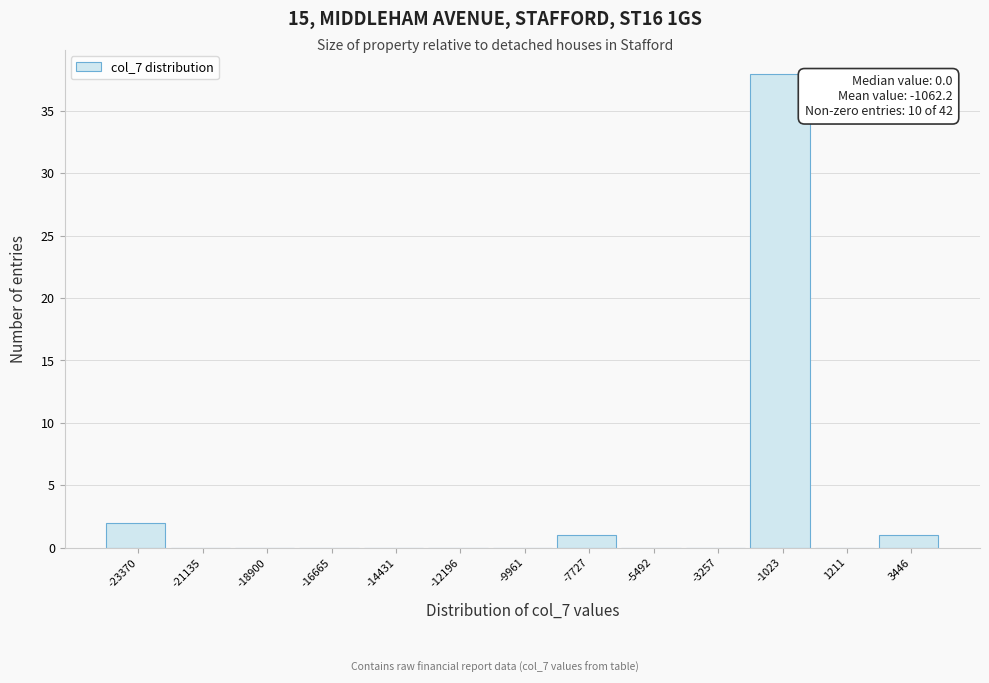

Reading left to right, transcribe all the data shown in this chart.

-23370=2	-21135=0	-18900=0	-16665=0	-14431=0	-12196=0	-9961=0	-7727=1	-5492=0	-3257=0	-1023=38	1211=0	3446=1